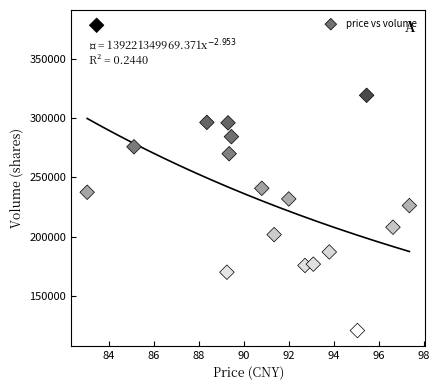

What Y value in the scatter plot is closest to 249657?

240877